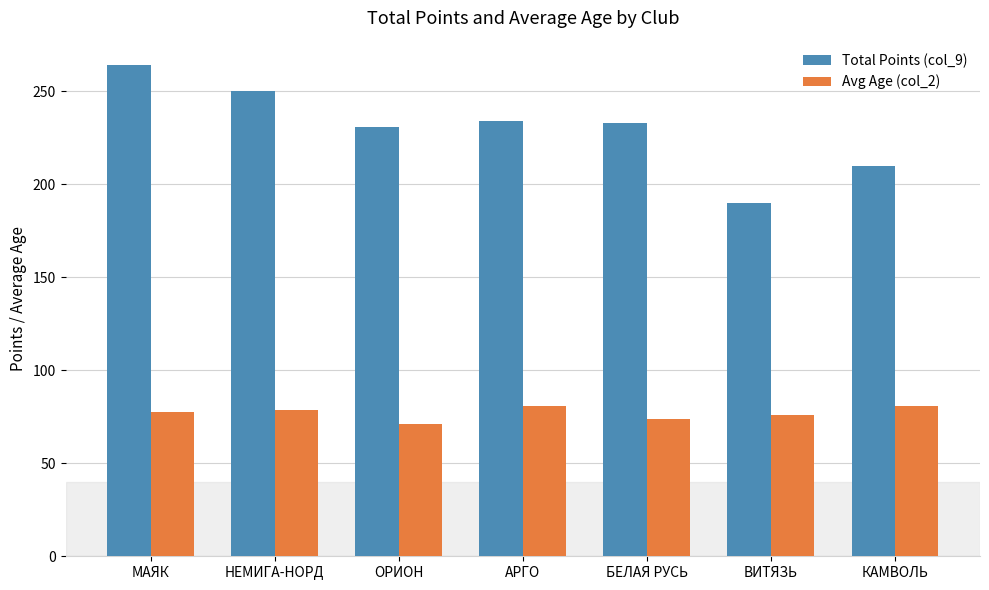

What is the value of the Total Points (col_9) bar at the 6th from the left?

190.0